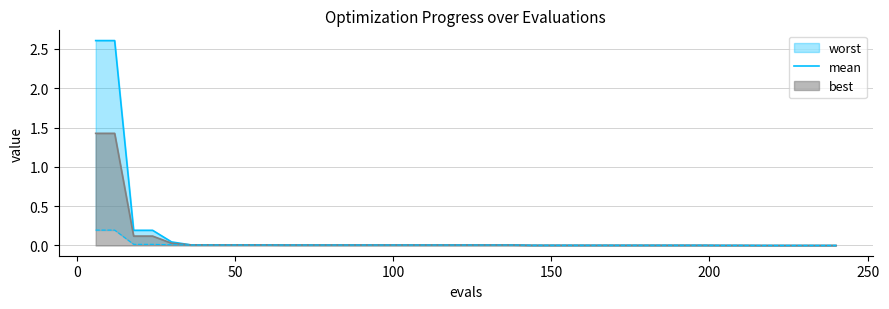

What is the difference between the second highest and second lowest values?

0.2